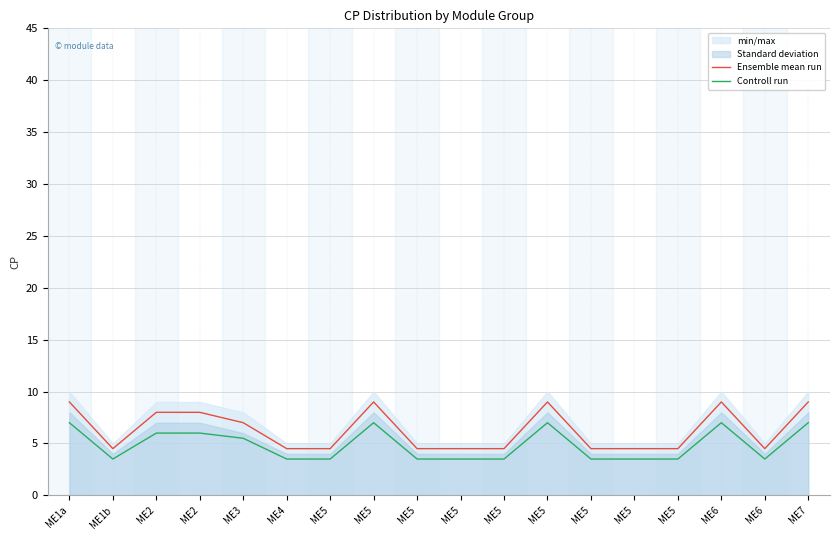

Read the Controll run value at ME2.

6.0